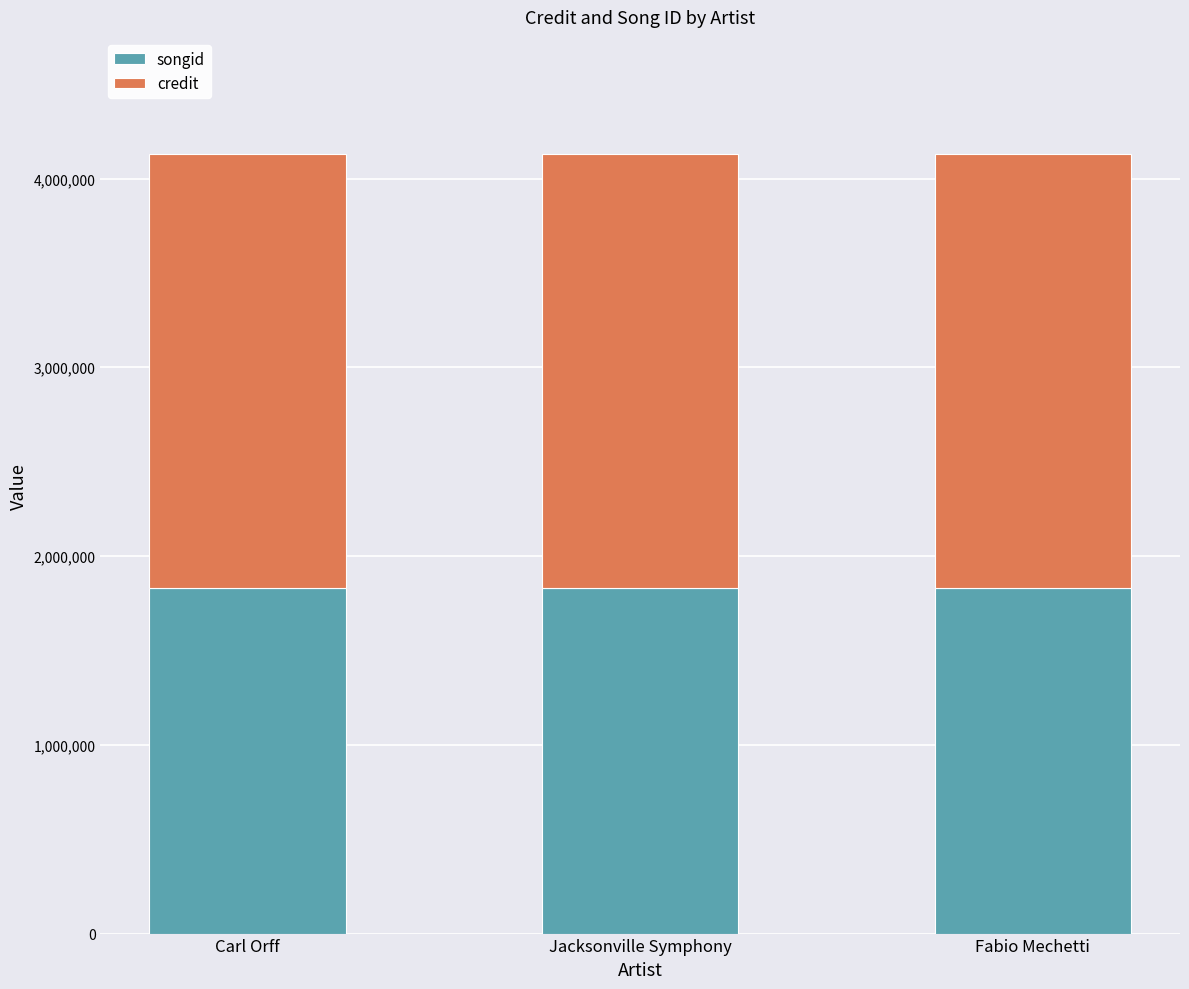

How many categories are shown in the chart?

3